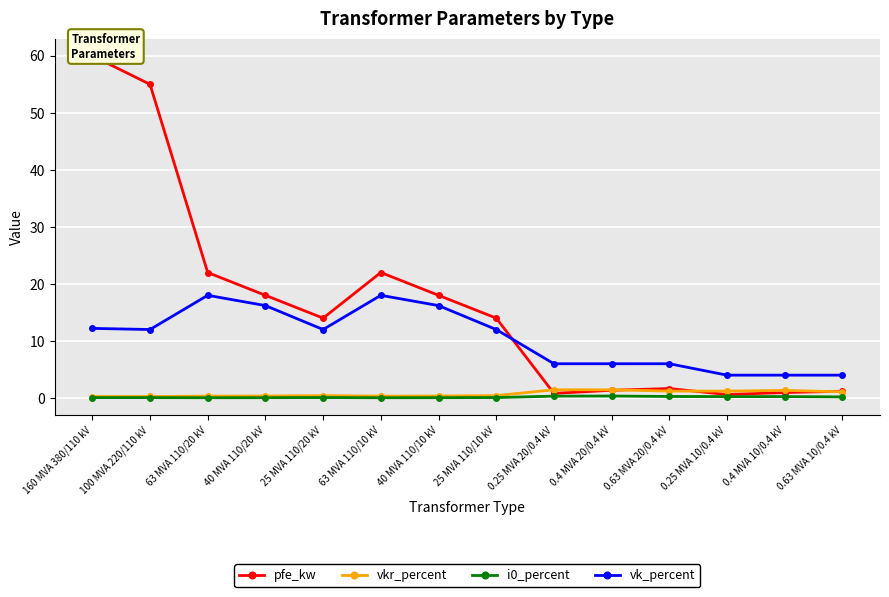

At which category does vk_percent reach its first local valley?

100 MVA 220/110 kV